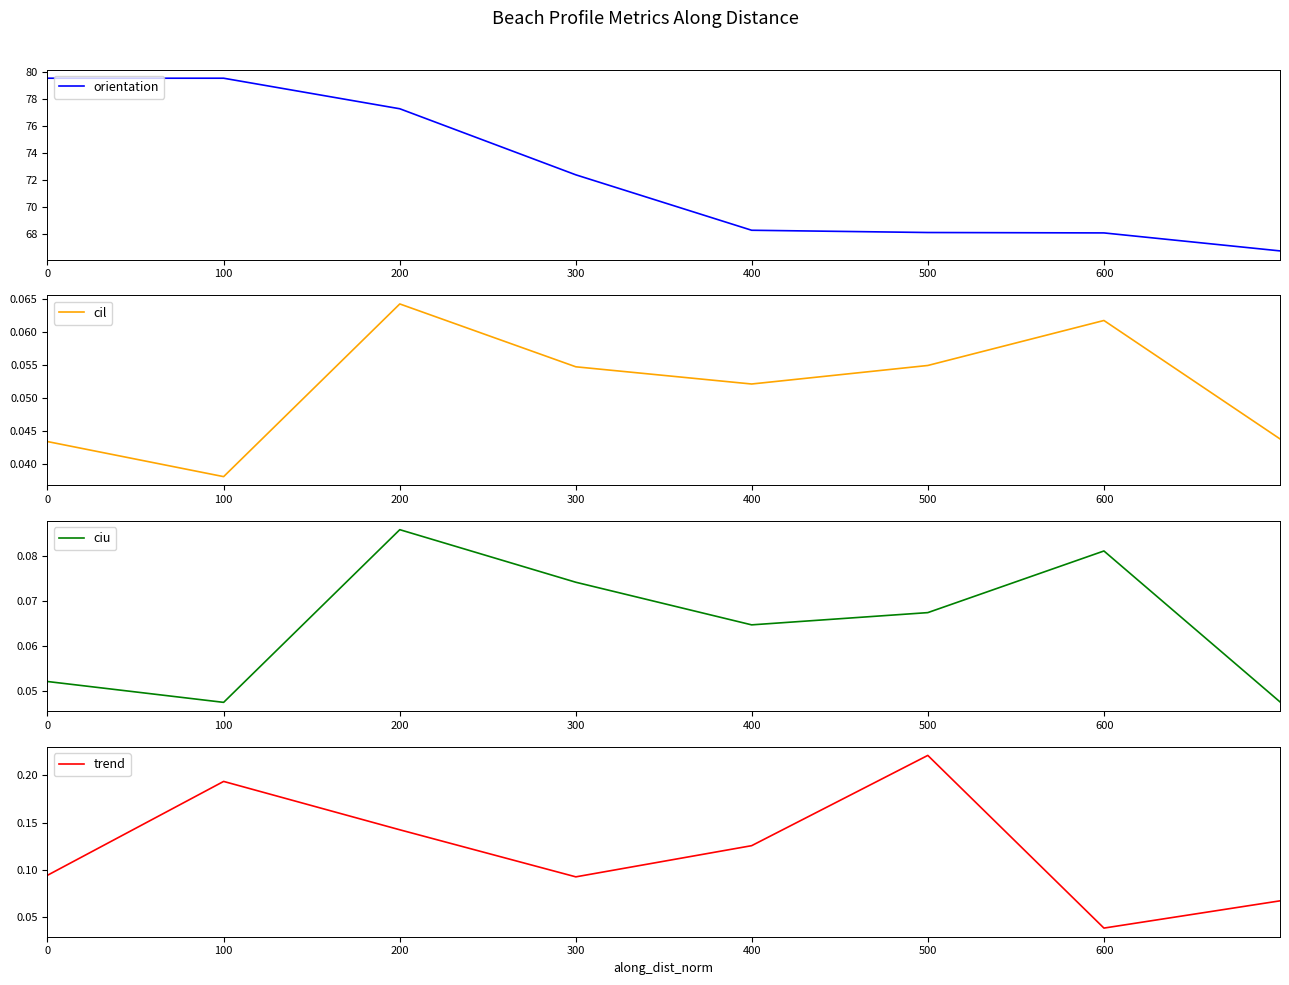

What is the value of the orientation point at the 2nd from the left?

79.6